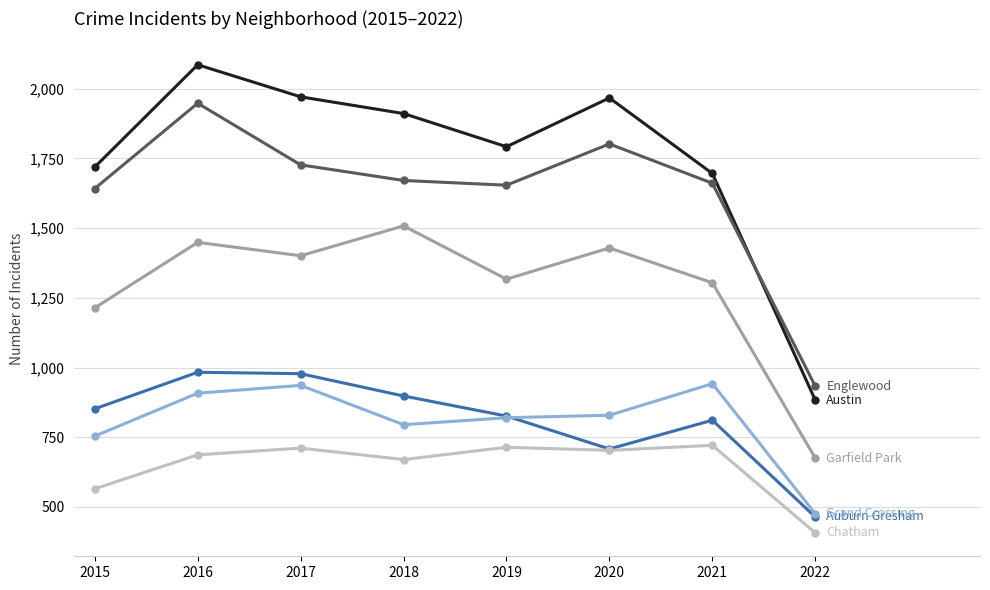

What is the smallest value displayed?

407